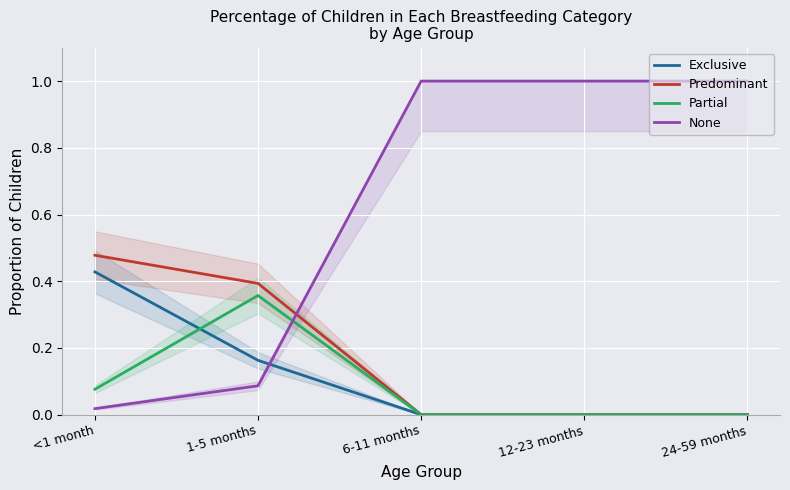

What is the difference between the maximum and minimum values in the Exclusive series?

0.4